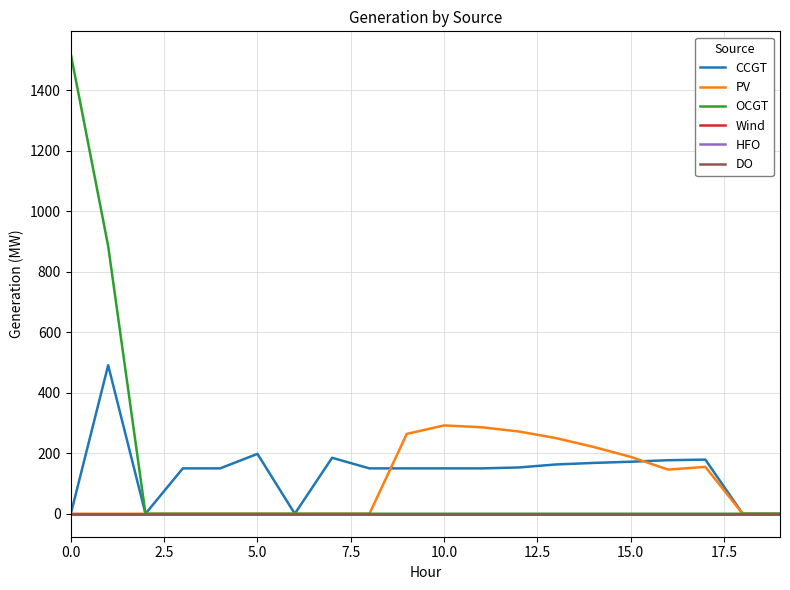

What is the difference between the second highest and second lowest values in the OCGT series?

885